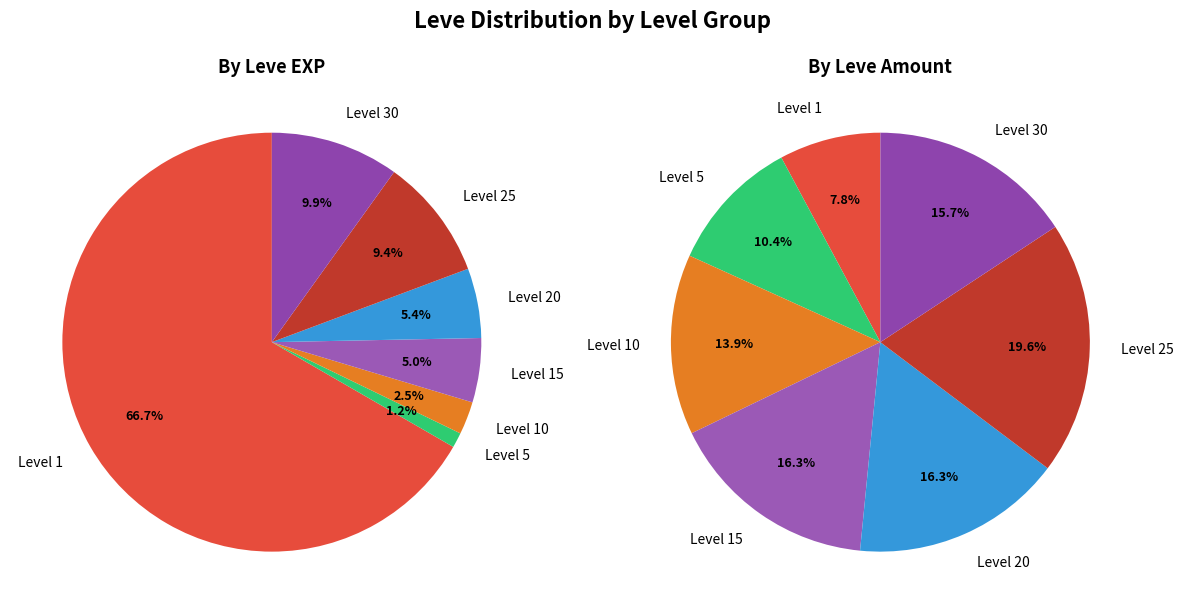

Is there any slice that represents more than half of the pie?

Yes